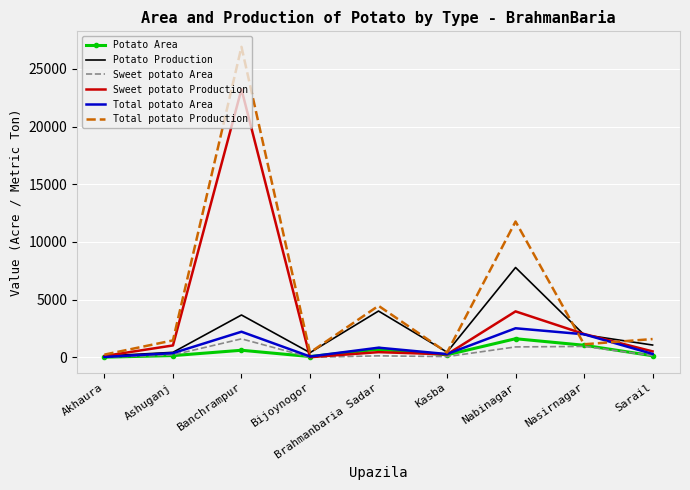

At which label does Total potato Production reach its peak?

Banchrampur